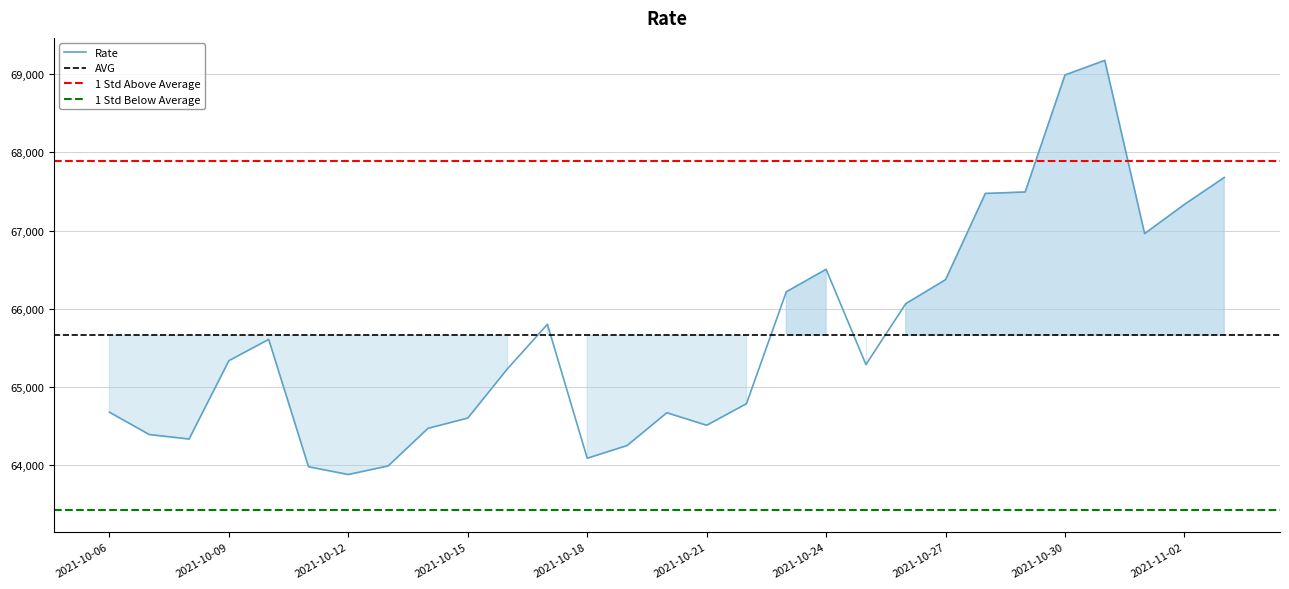

What is the label of the 22nd point from the left?

2021-10-27